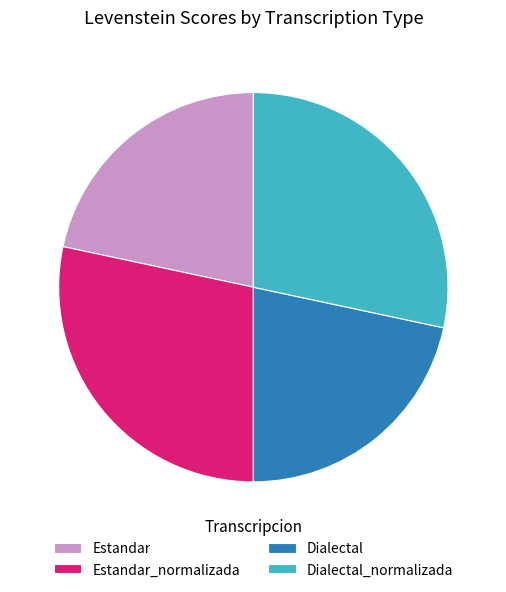

Does Estandar represent more than half of the total?

No